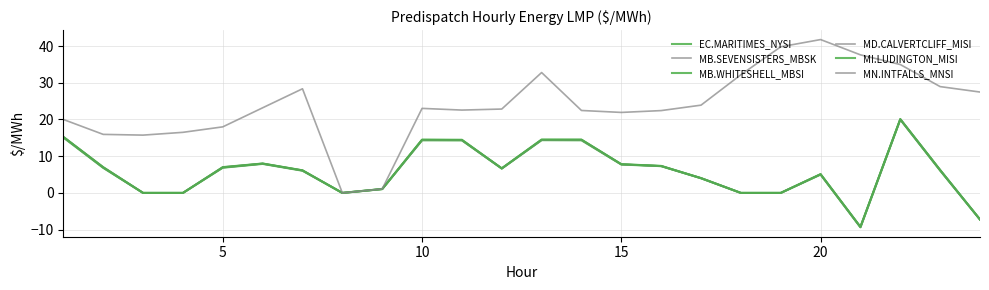

True or false: MN.INTFALLS_MNSI and EC.MARITIMES_NYSI intersect in this chart.

False